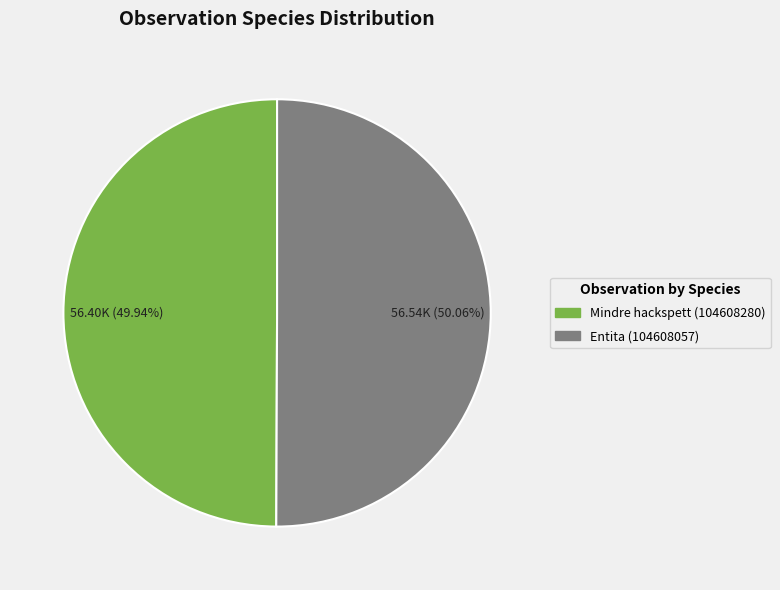

What percentage do Entita (104608057) and Mindre hackspett (104608280) together represent?

100.0%